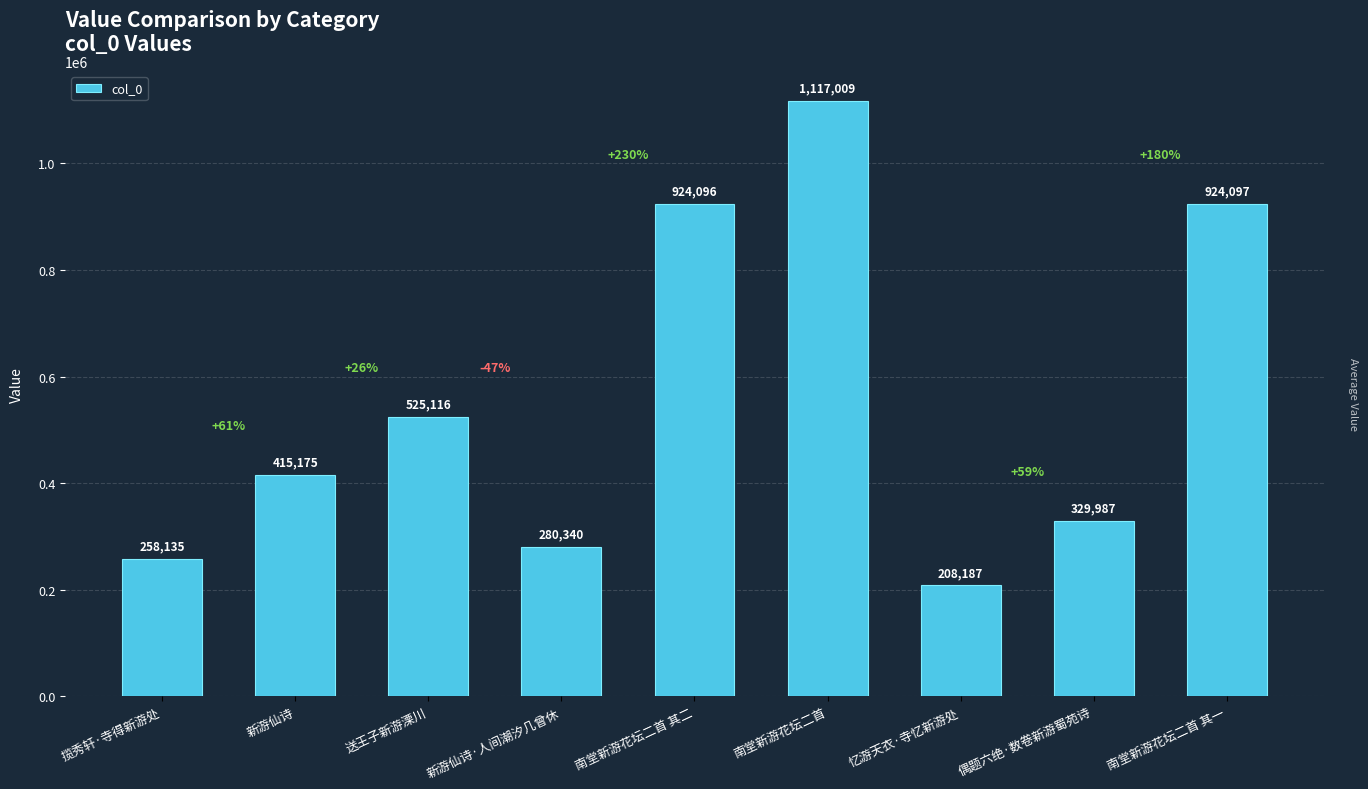

What is the average value?

553571